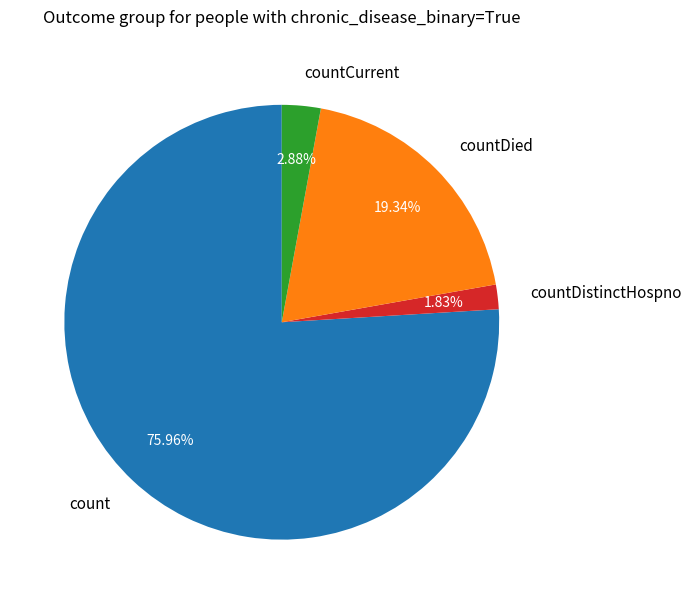

Is there any slice that represents more than half of the pie?

Yes